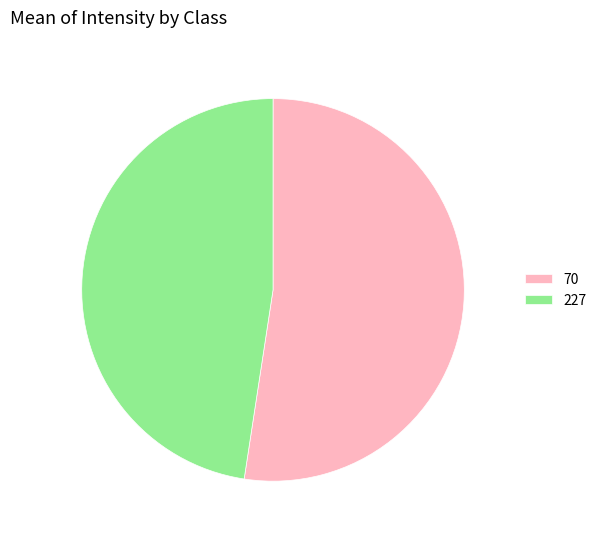

Count the number of slices in the pie.

2